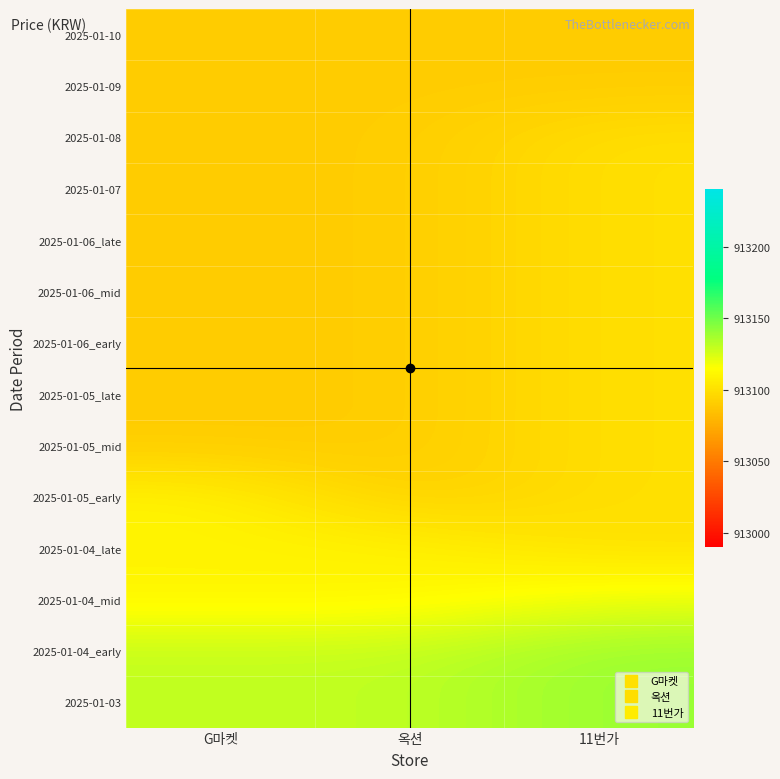

At 옥션, list the series in order from smallest to largest.

2025-01-05_early, 2025-01-05_mid, 2025-01-05_late, 2025-01-06_early, 2025-01-06_mid, 2025-01-06_late, 2025-01-07, 2025-01-08, 2025-01-09, 2025-01-10, 2025-01-04_mid, 2025-01-04_late, 2025-01-03, 2025-01-04_early